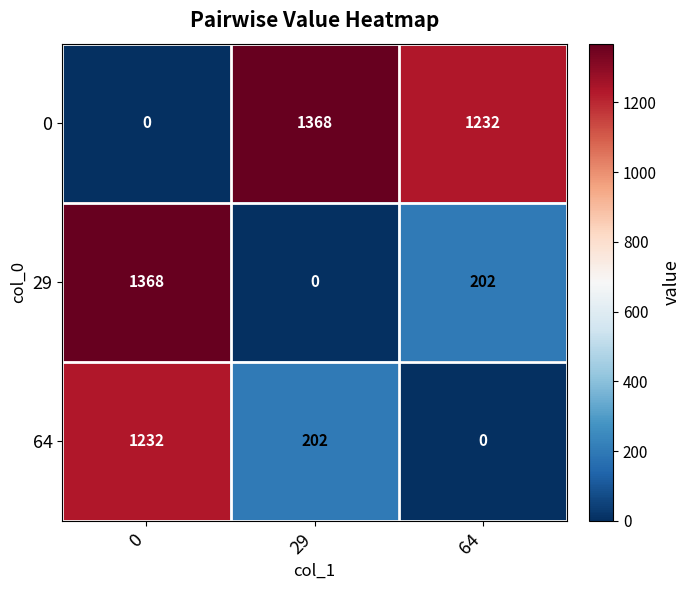

Where is 29 nearest to the value 684?

64